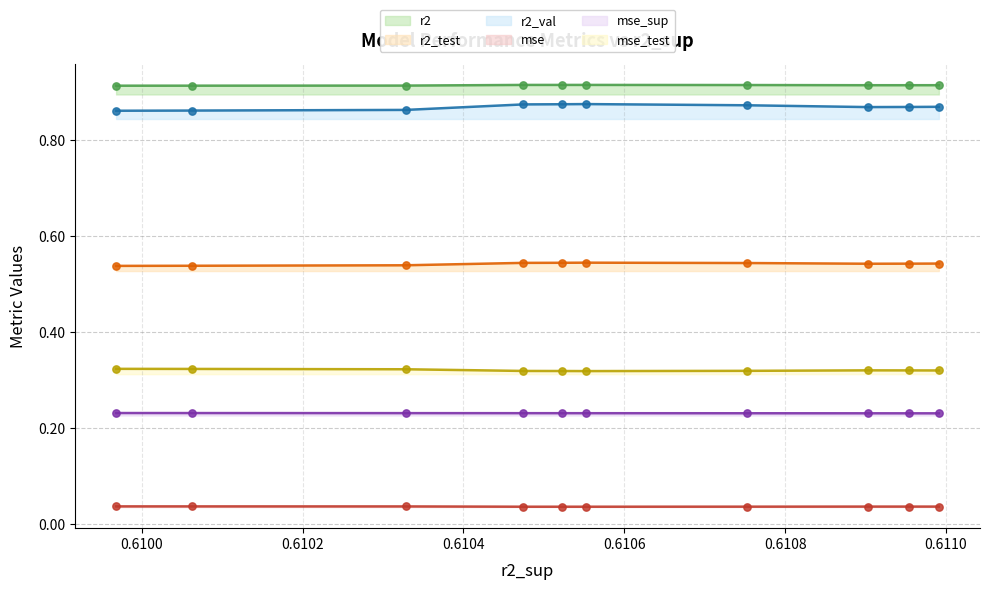

What is the total value across all series at model_6_11_9?

2.9